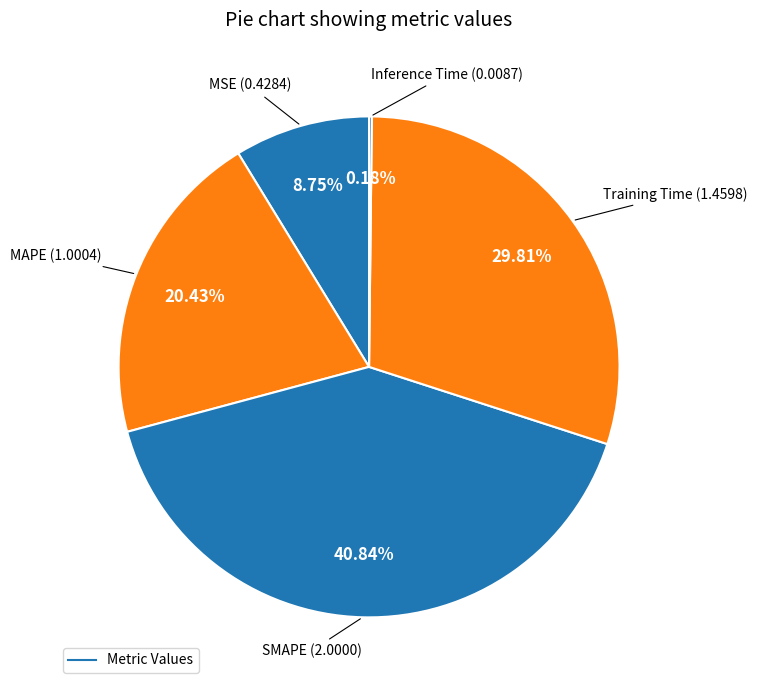

Is there any slice that represents more than half of the pie?

No